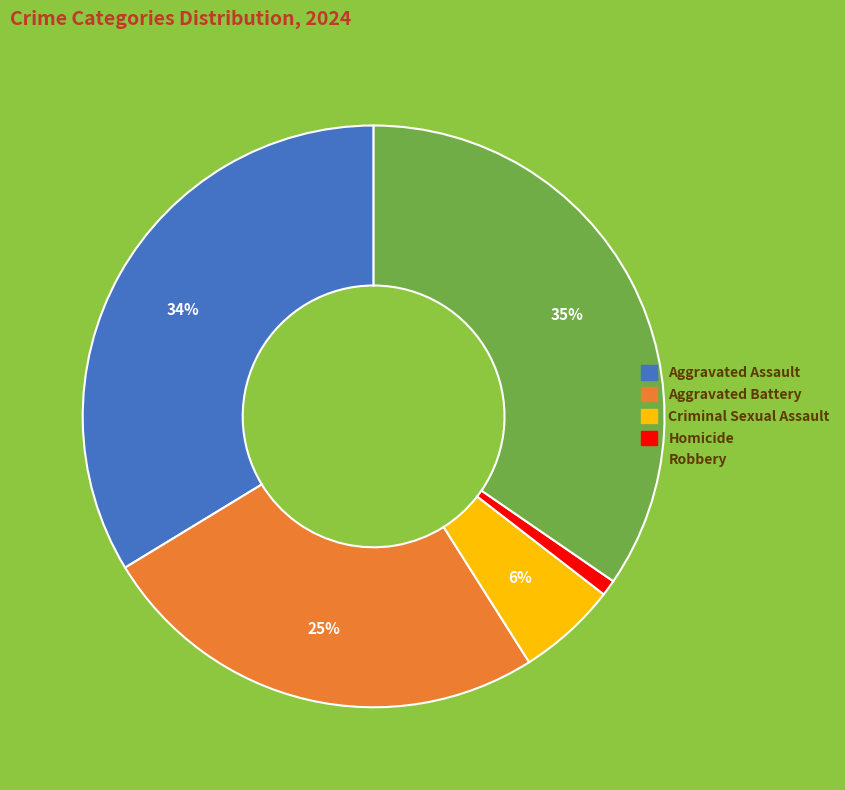

How many segments does this pie chart have?

5